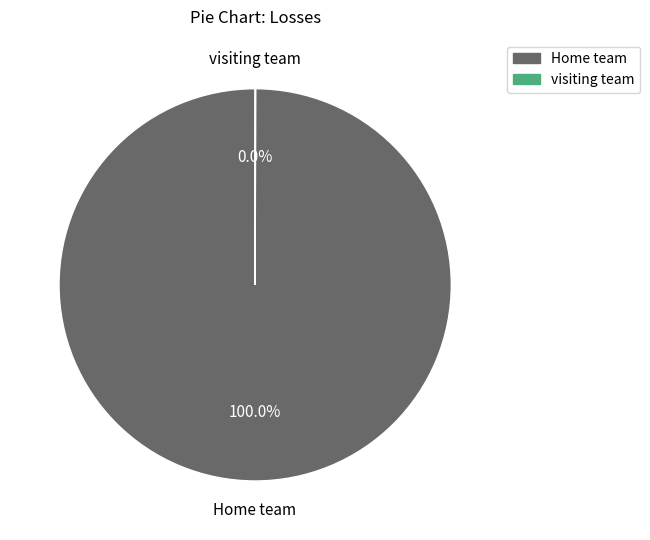

Which category has the biggest portion of the pie?

Home team